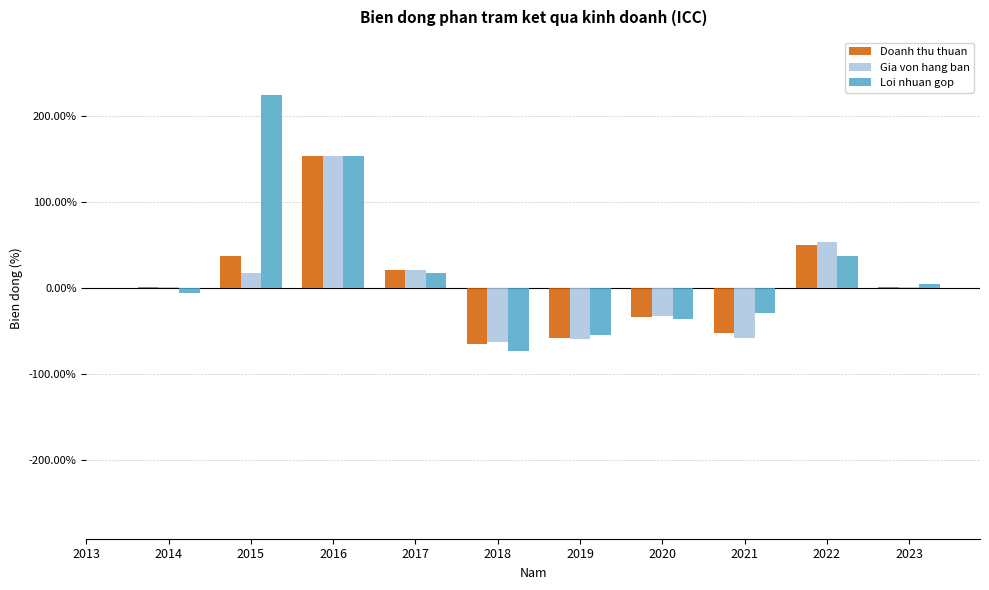

What value does the Gia von hang ban series have at 2019?

-59.1